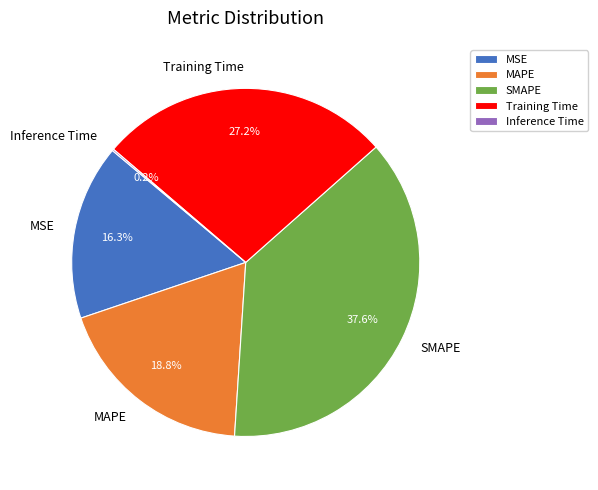

To the nearest percent, what is the combined percentage of MAPE and SMAPE?

56%